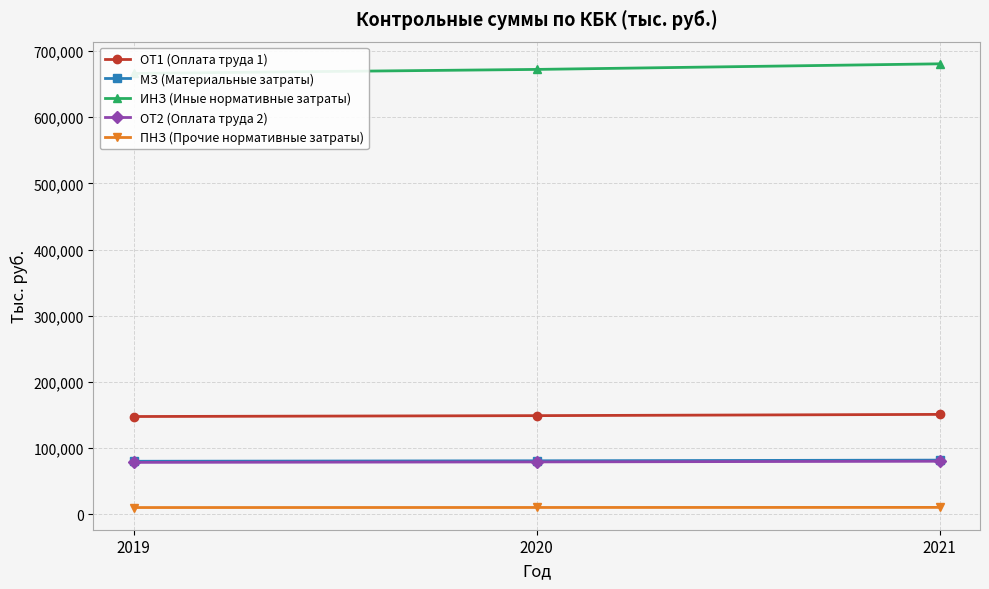

The value of ОТ2 (Оплата труда 2) at 2019 is 136054.7. True or false?

False